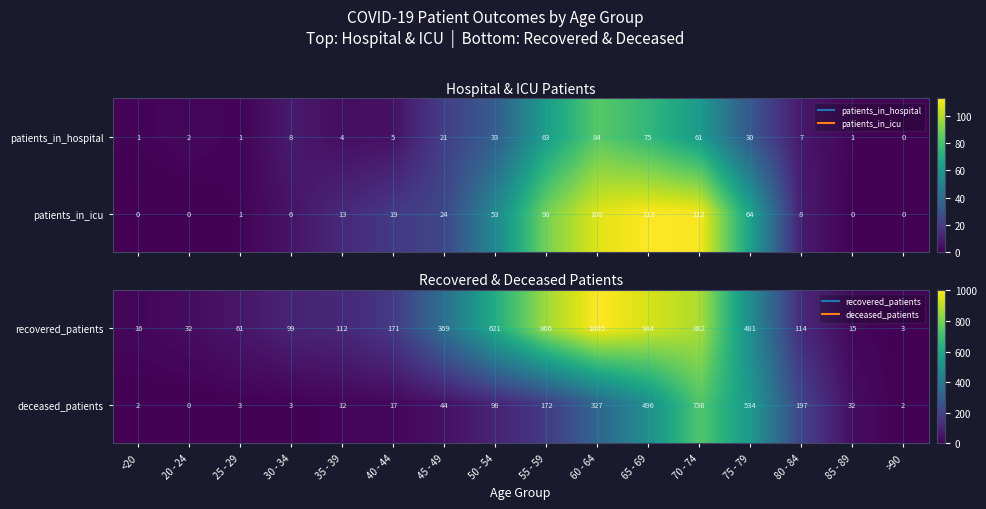

True or false: recovered_patients has a value of 873 at 50 - 54.

False